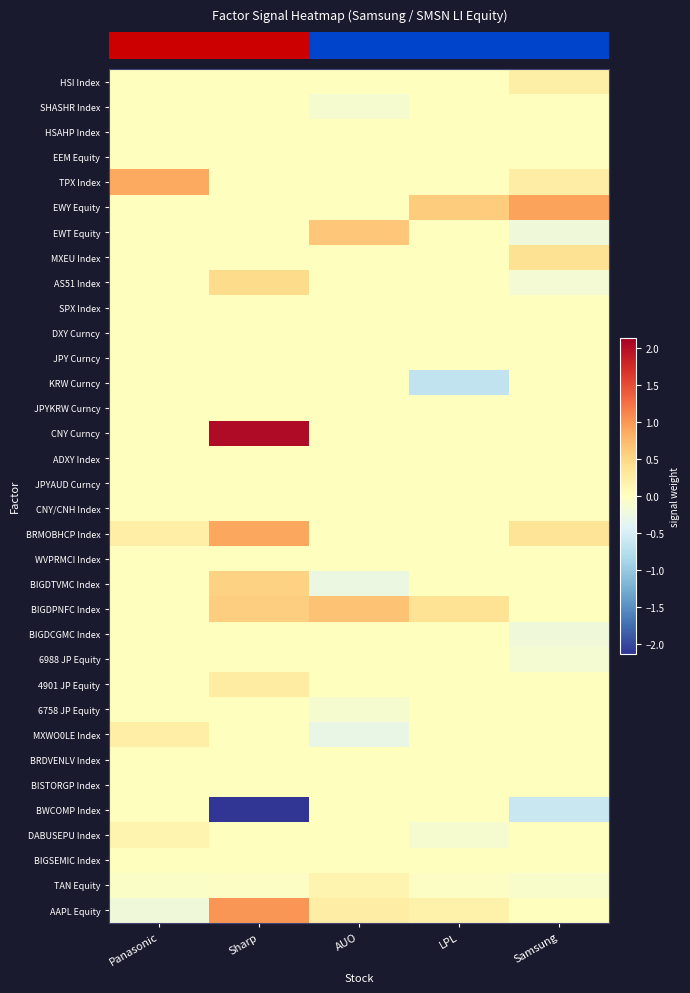

Which label corresponds to the largest value in the chart?

Sharp